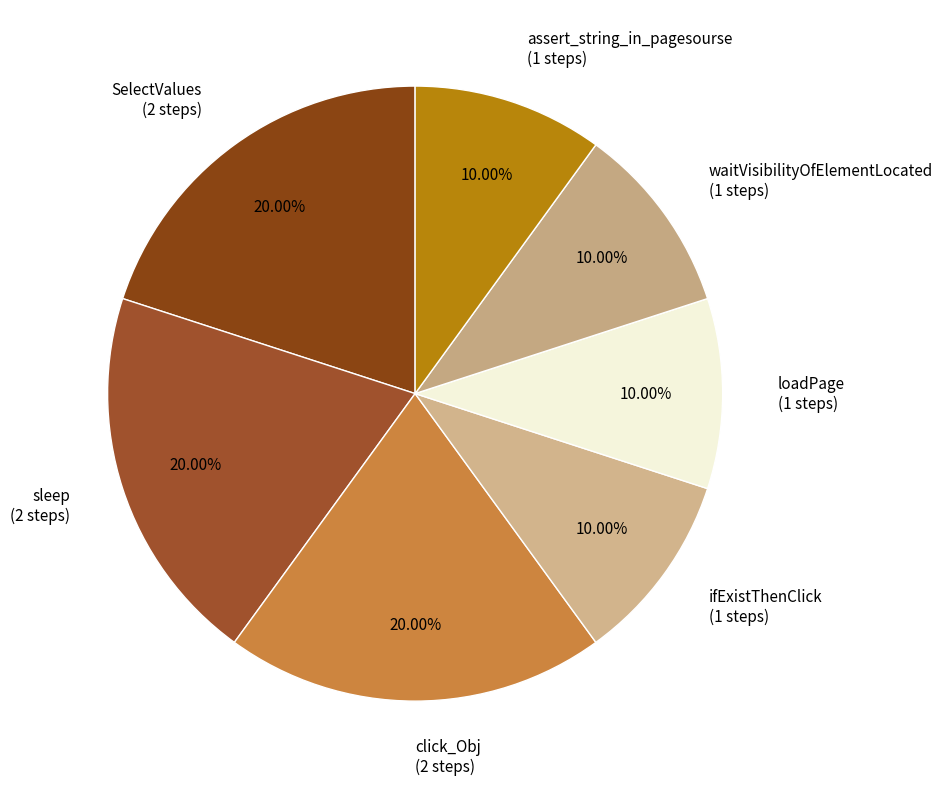

Approximately how many times larger is the value at ifExistThenClick (1 steps) compared to waitVisibilityOfElementLocated (1 steps)?

1.0